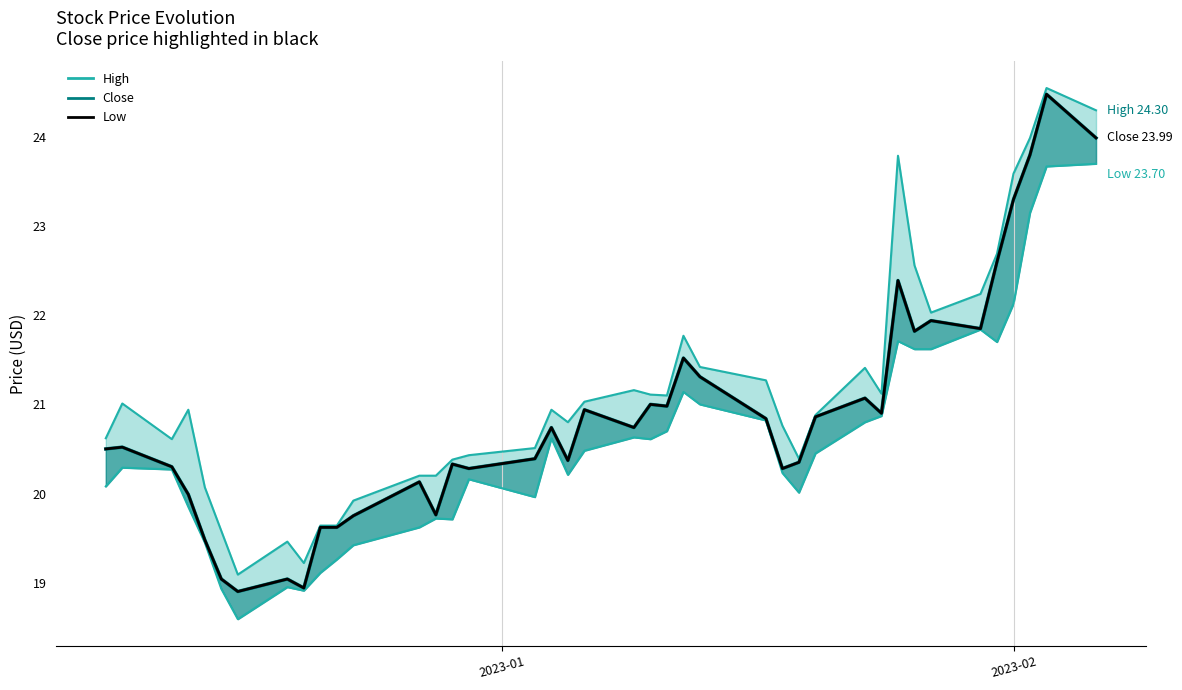

What is the sum of all Close (highlight) values?

834.7